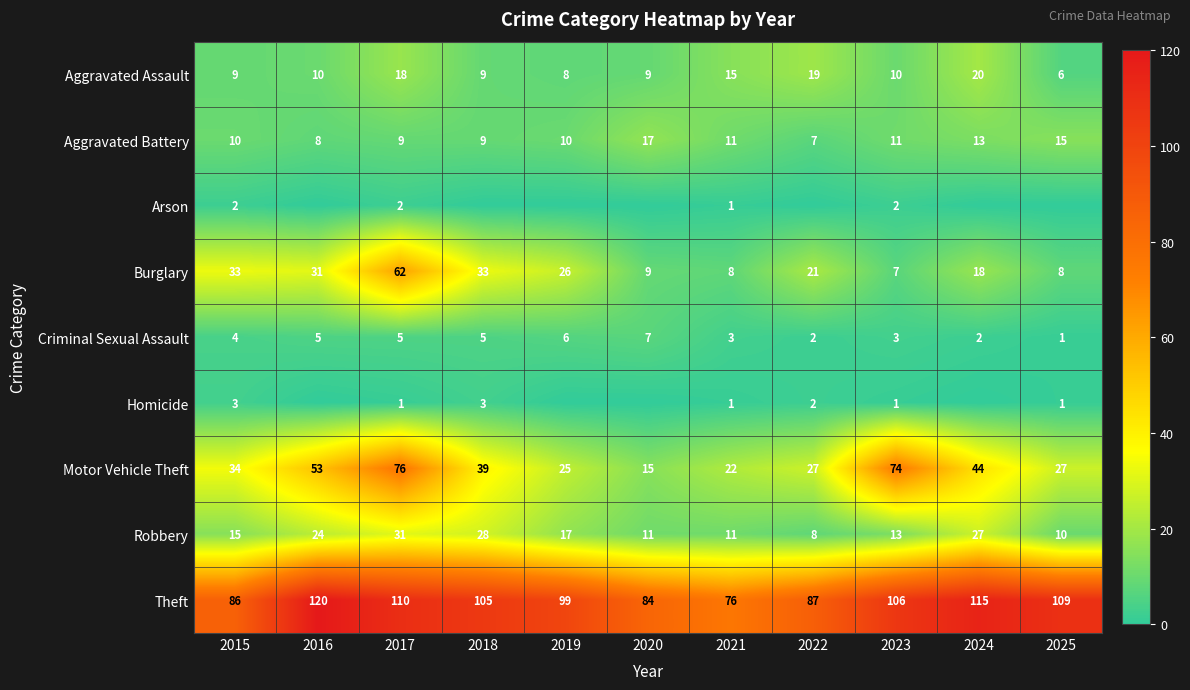

Where is Theft nearest to the value 98?

2019